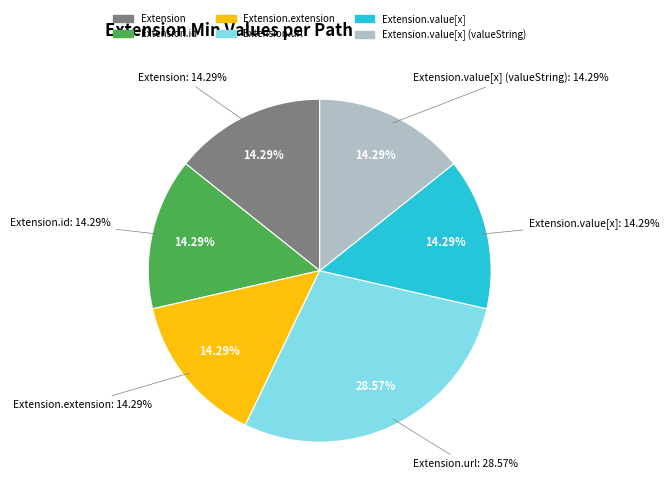

How many slices are in this pie chart?

6